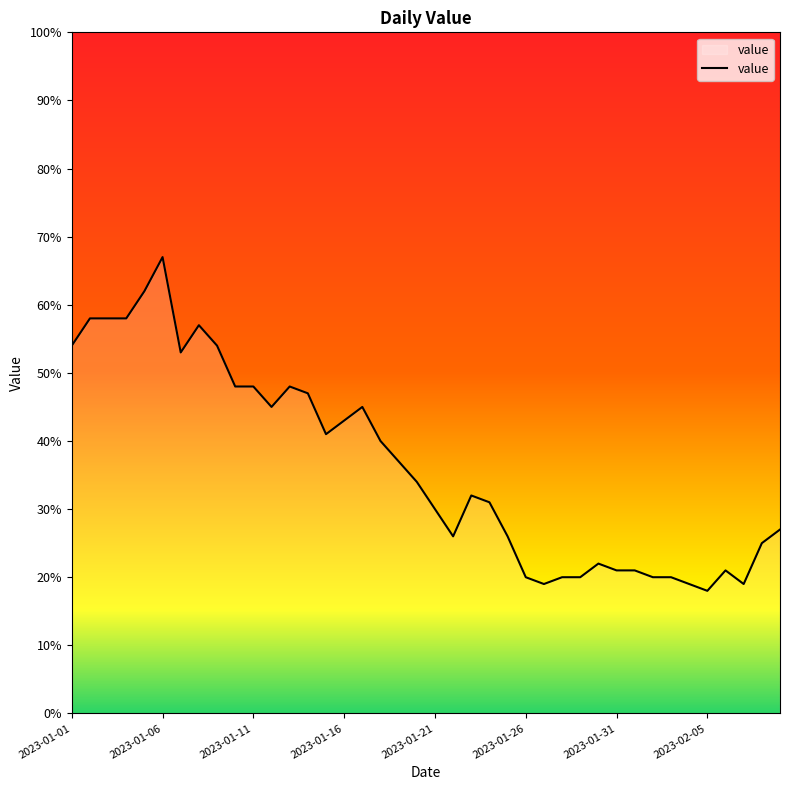

What is the difference between the maximum and minimum values?

49